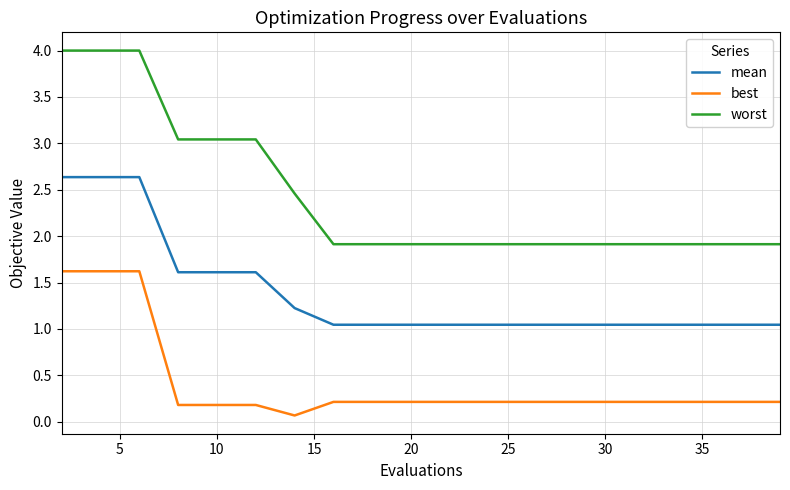

Which series has the largest total across all categories?

worst